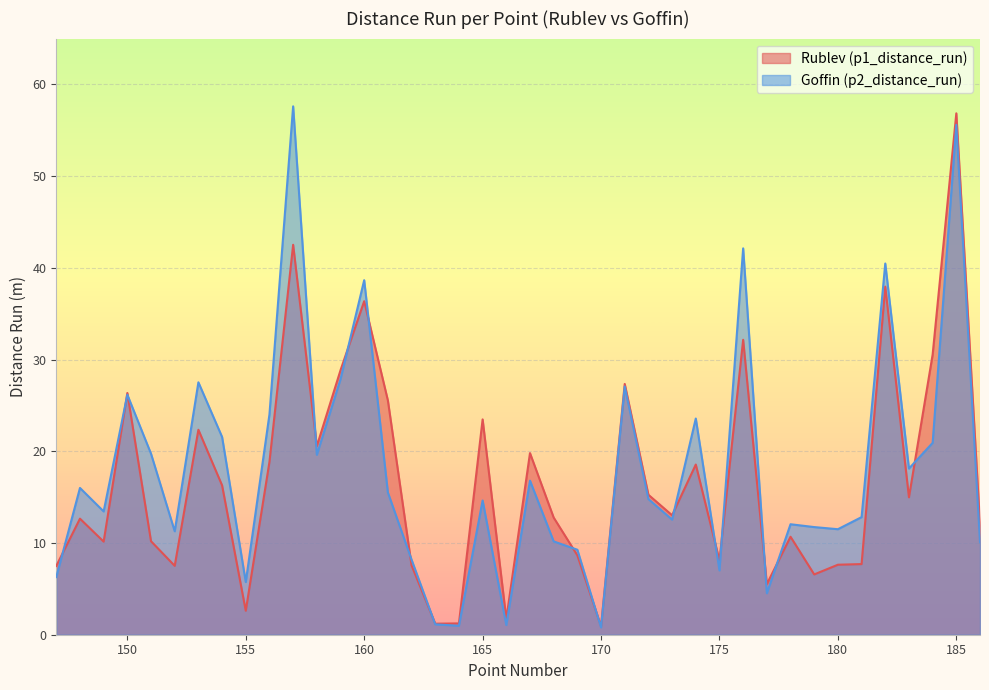

True or false: p1_distance_run has more than 2 interior local peaks.

True